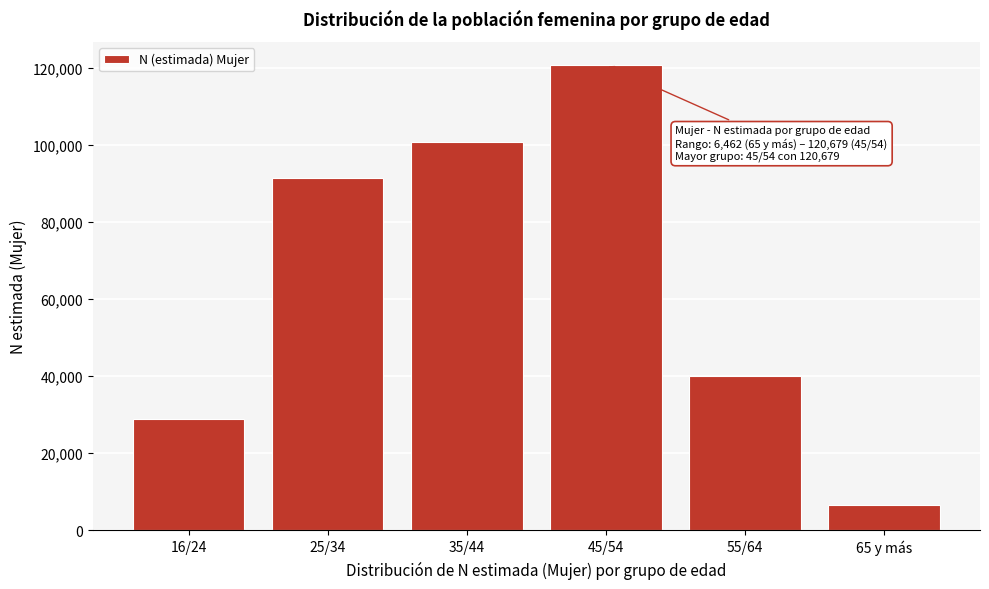

Reading left to right, extract all data points from this chart.

16/24=28742	25/34=91354	35/44=100672	45/54=120679	55/64=40063	65 y más=6462